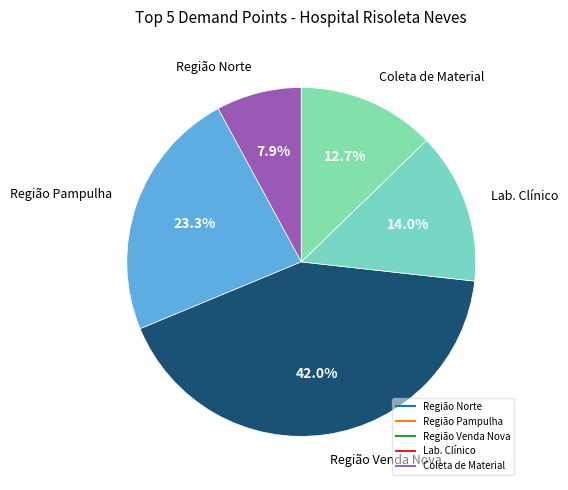

Which category has the smallest portion of the pie?

Região Norte